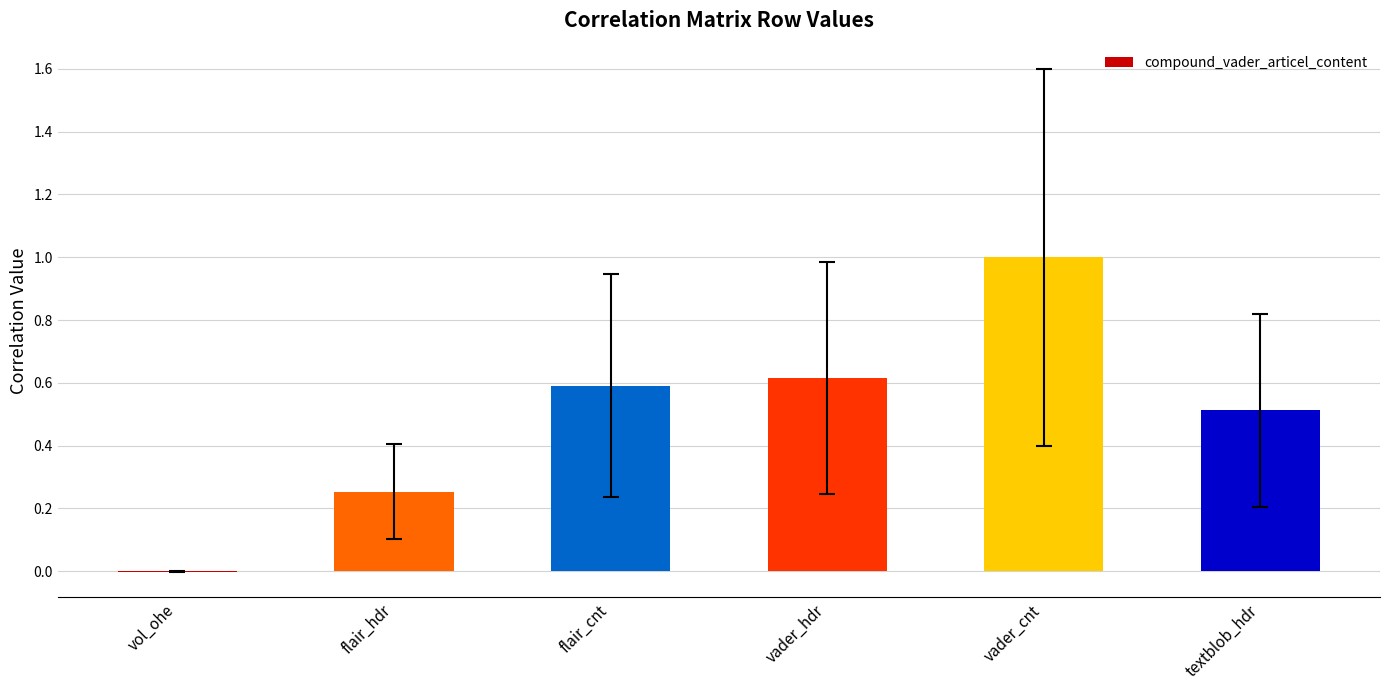

At which label is the value closest to 0?

vol_ohe